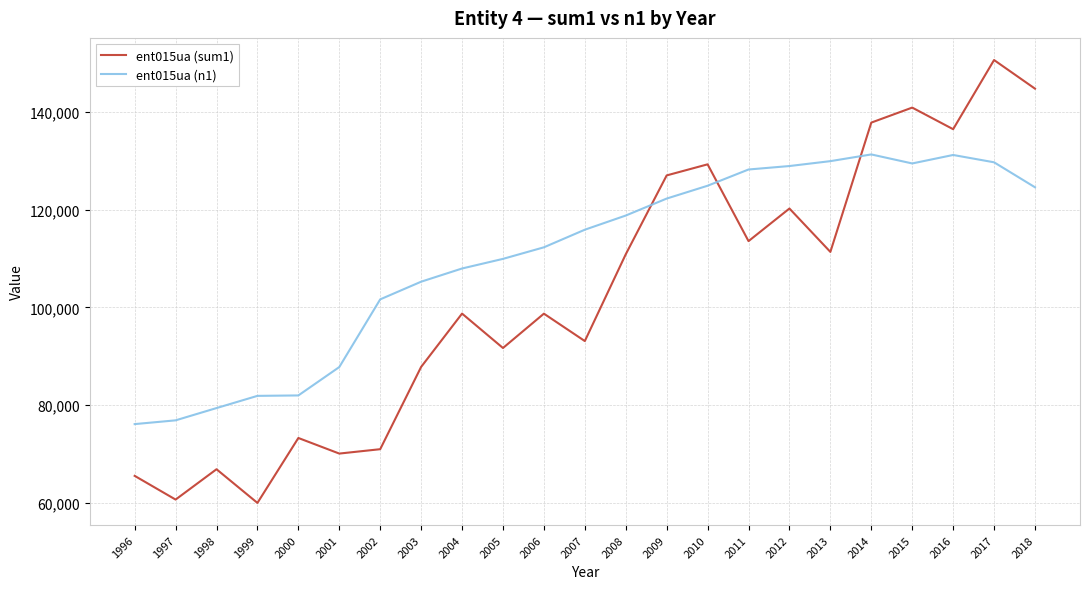

True or false: ent015ua (n1) has a value of 147148.7 at 2006.

False